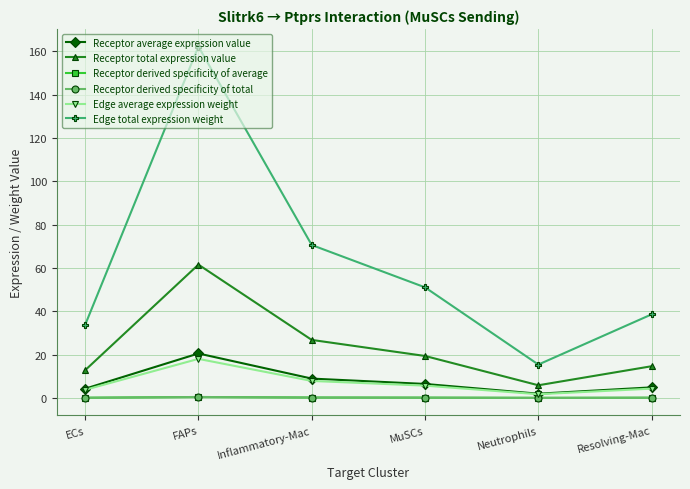

What is the difference between the maximum and minimum values in the Receptor total expression value series?

55.7